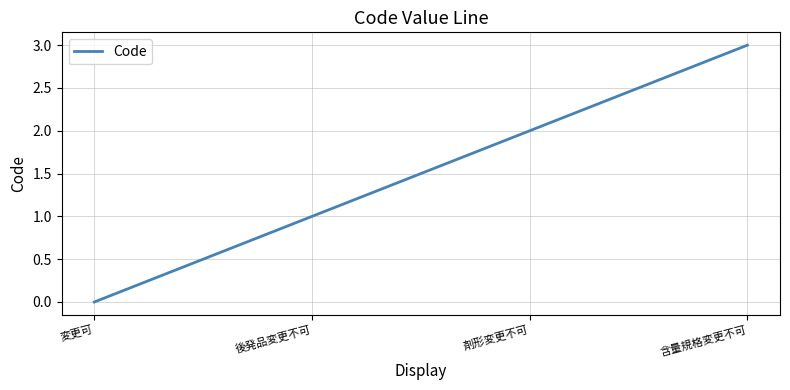

Reading left to right, extract all data points from this chart.

変更可=0	後発品変更不可=1	剤形変更不可=2	含量規格変更不可=3